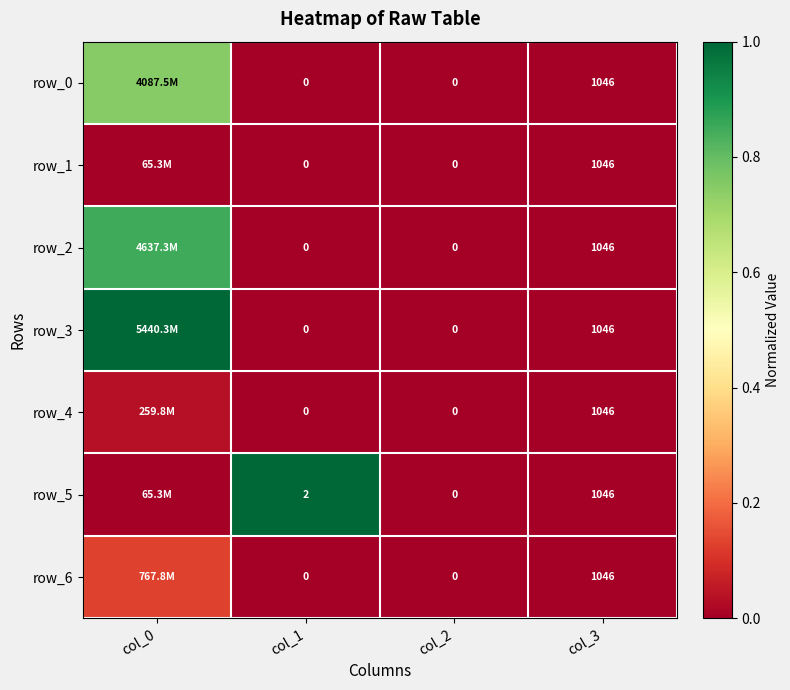

Is the value of row_2 at col_2 greater than the value of row_5 at col_2?

No